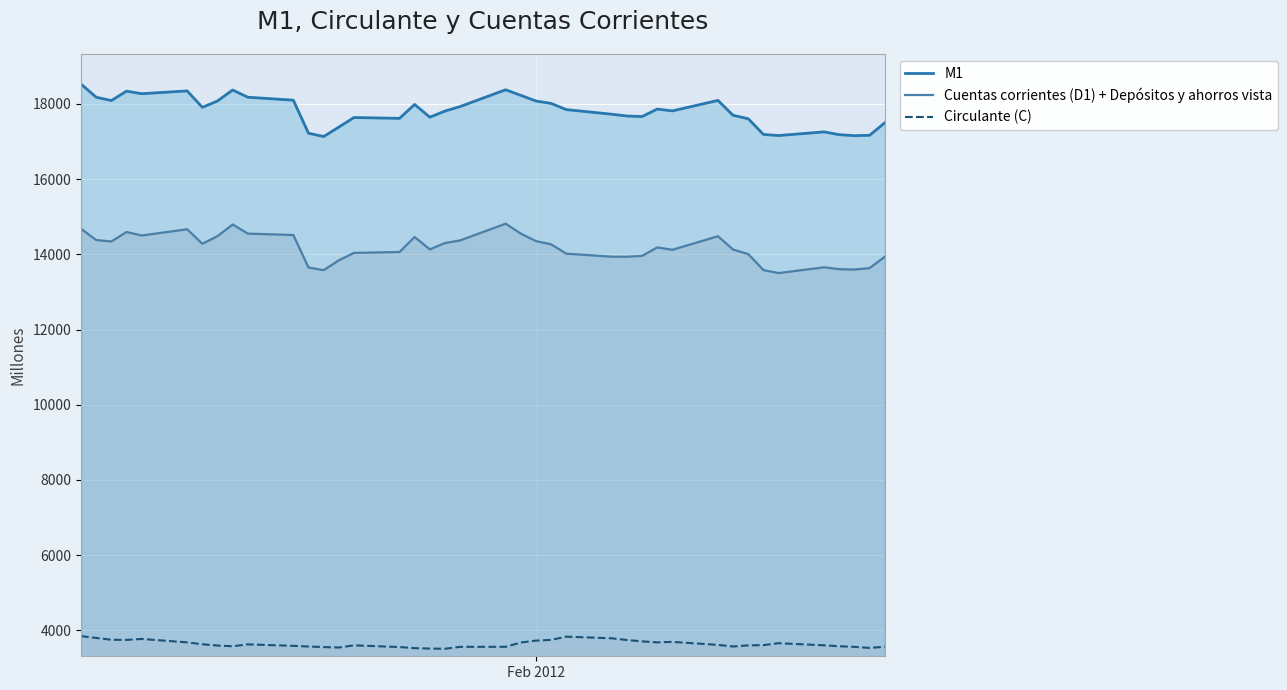

How many lines are shown in the chart?

3